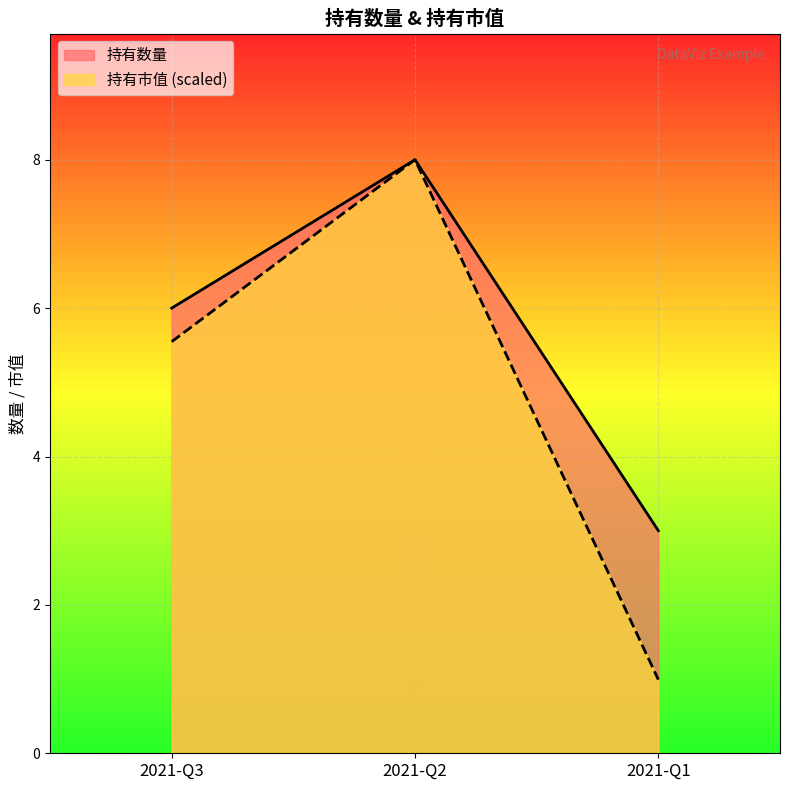

How many lines are shown in the chart?

2